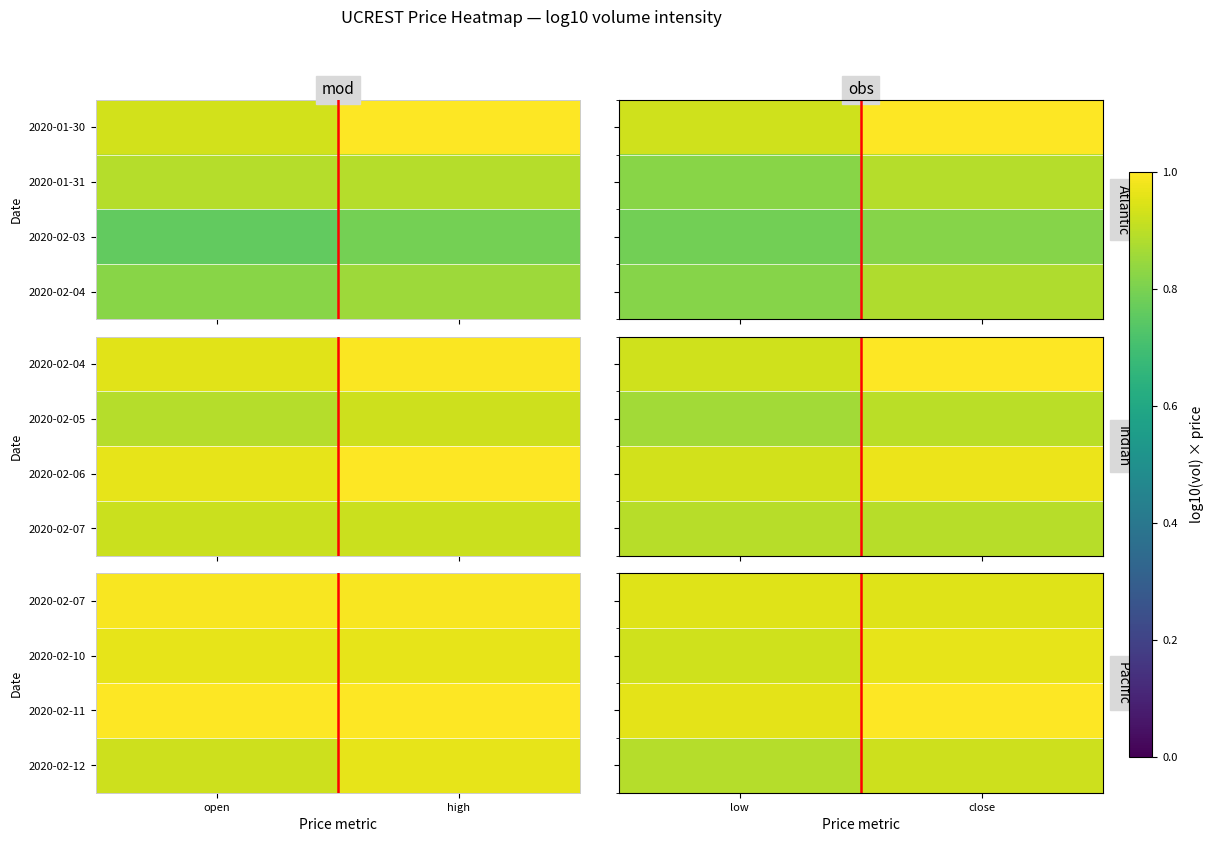

True or false: 2020-02-07 has a value of 0.2 at close.

False